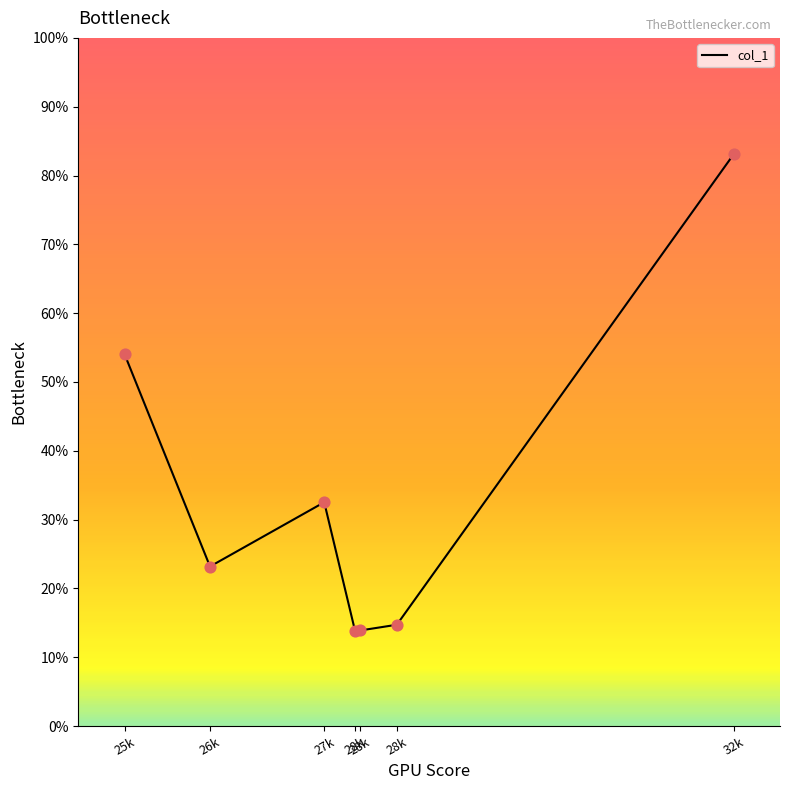

Is this an area chart (filled region under the line)?

Yes